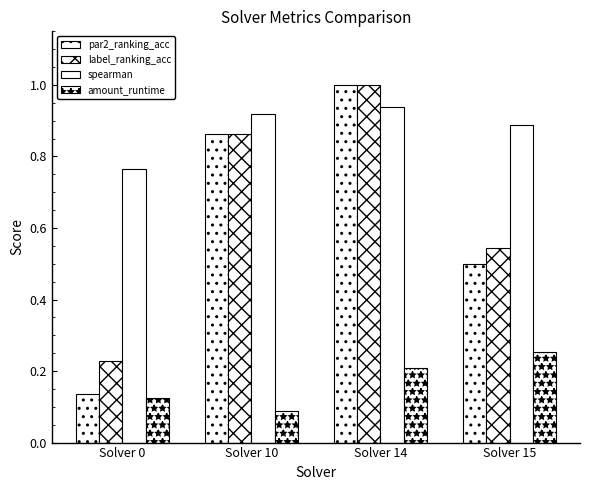

At which category is the sum across all series the highest?

Solver 14